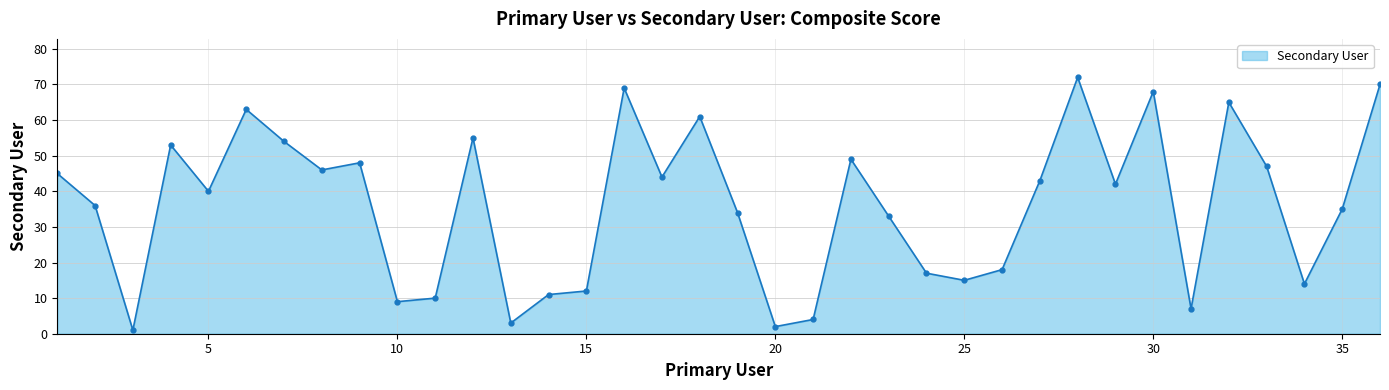

What is the smallest value displayed?

1